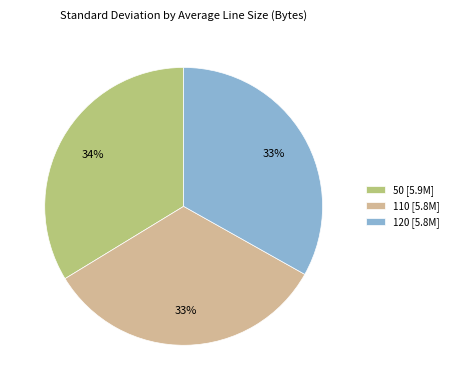

How many slices are in this pie chart?

3